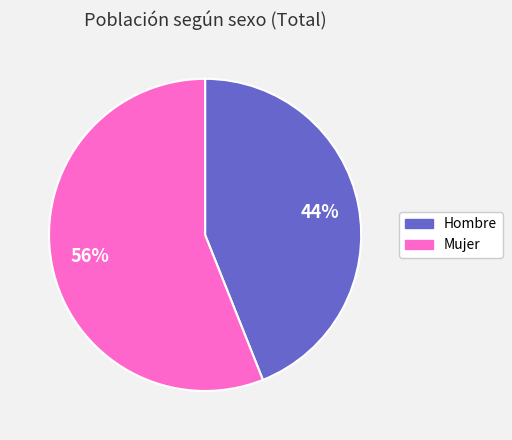

To the nearest percent, what is the average slice percentage?

50%